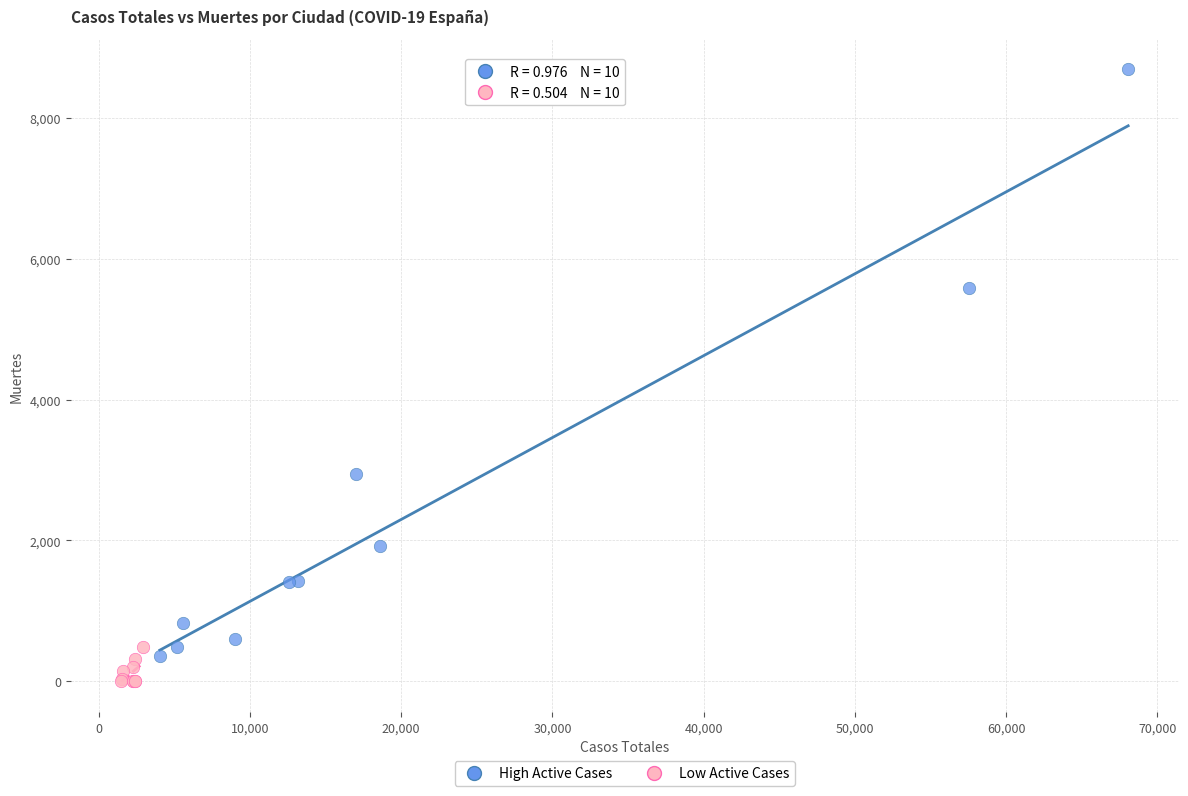

Which series has the widest spread of Y values?

High Active Cases